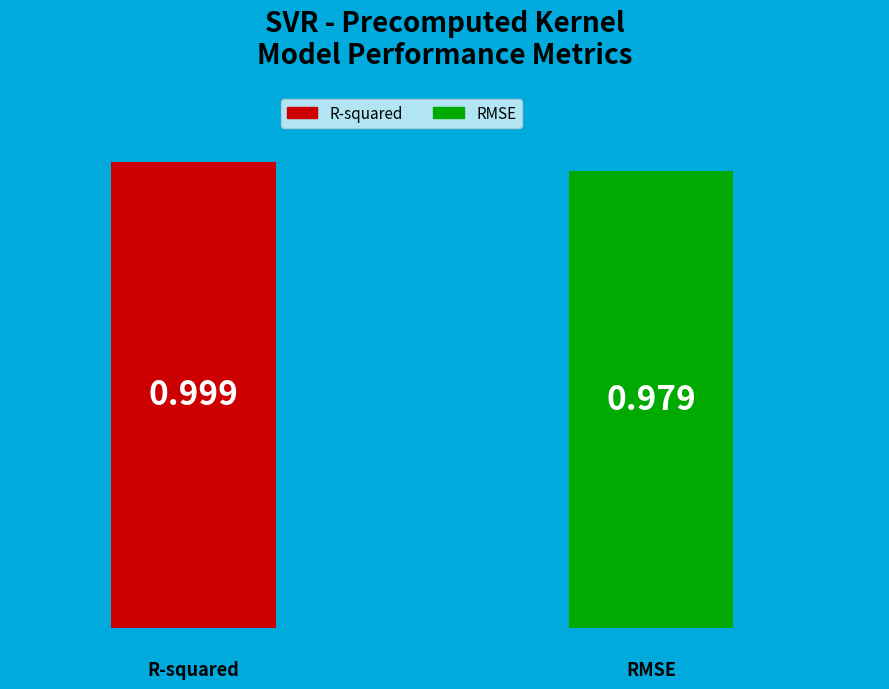

How many segments does this pie chart have?

2